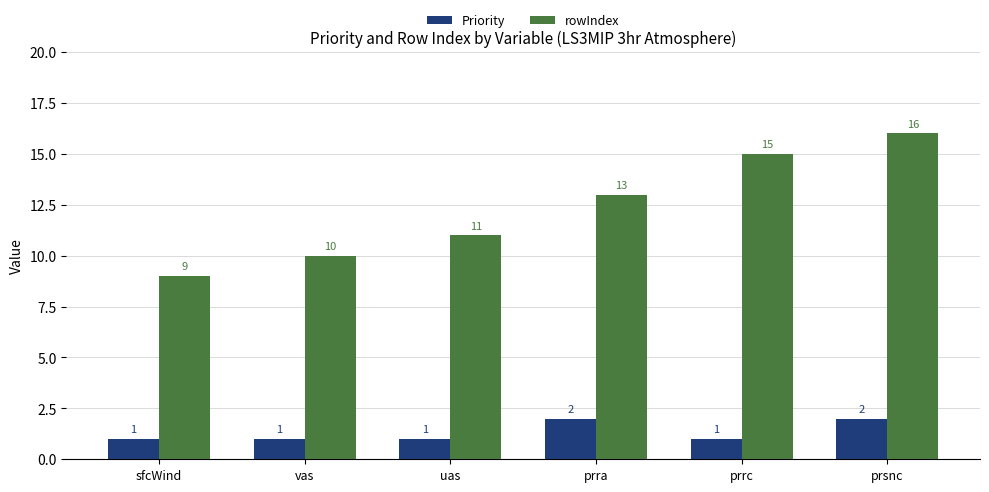

Count the number of data series in this chart.

2